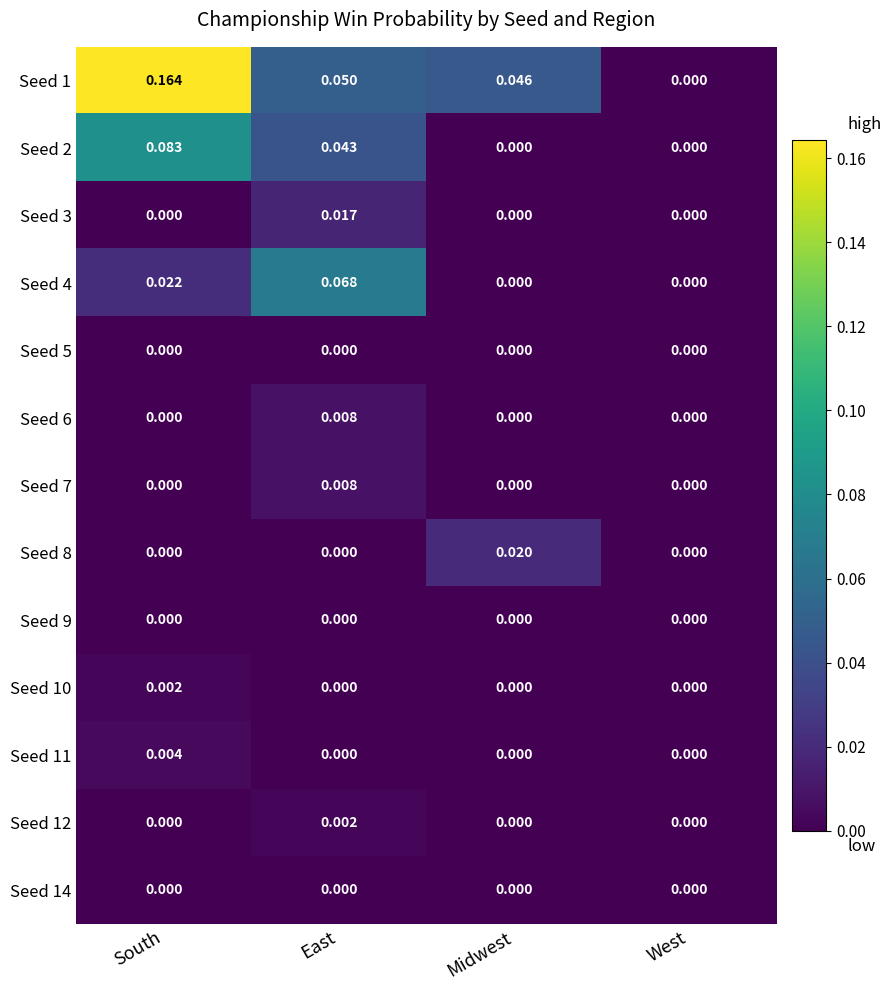

At which category is the sum across all series the highest?

South